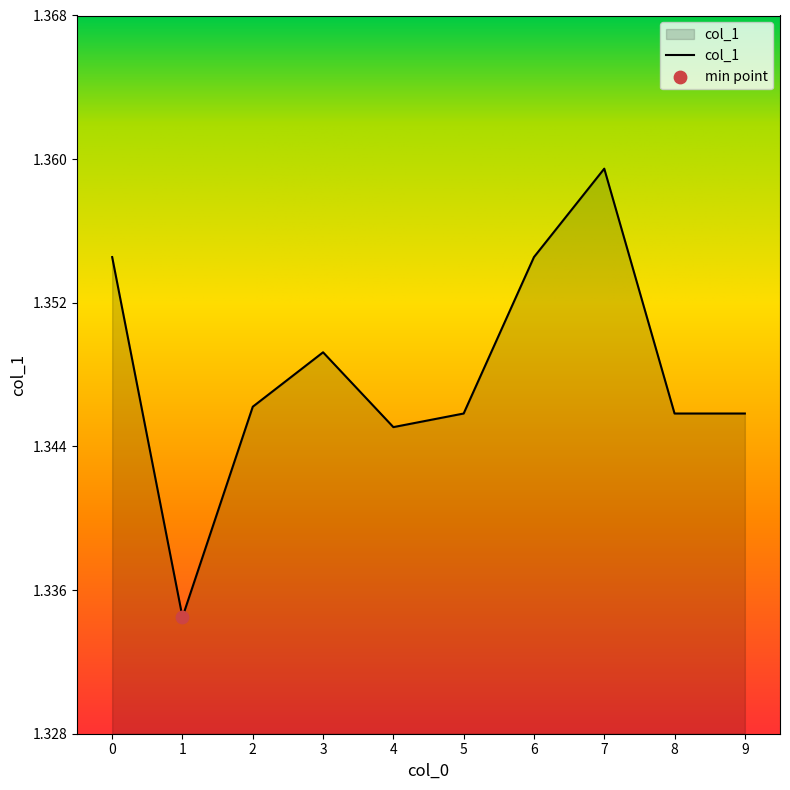

What is the ratio of the value at 5 to the value at 0?

1.0